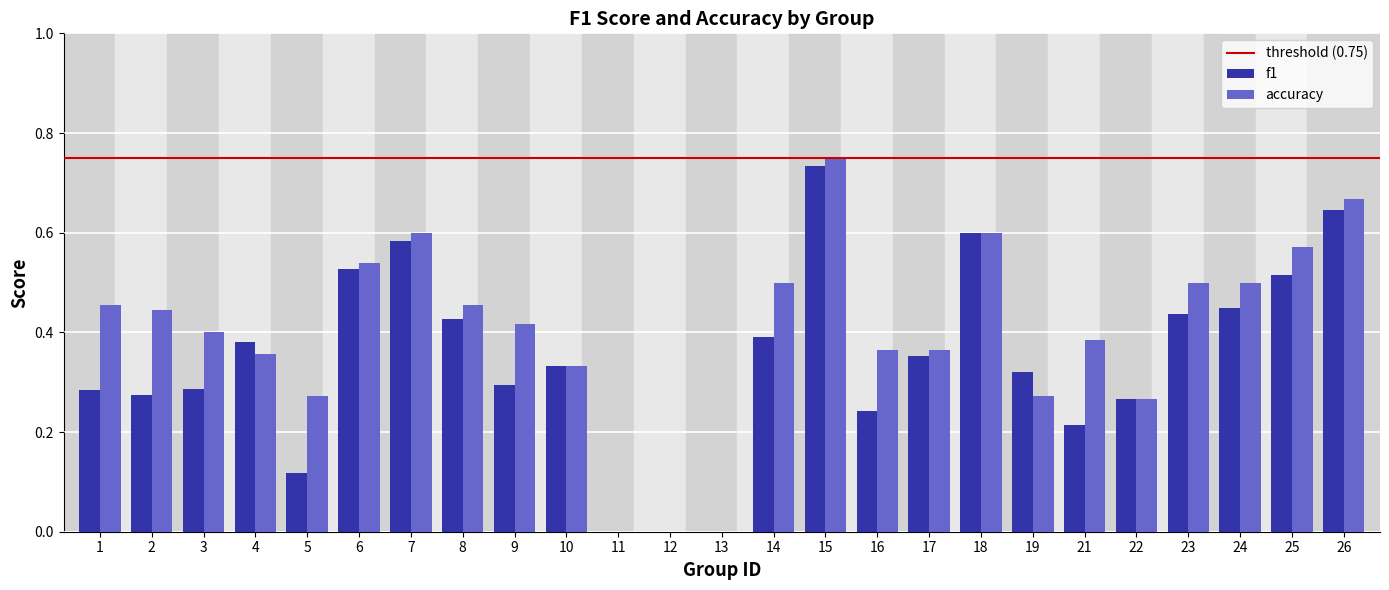

True or false: f1 has a value of 0.3 at 3.

True